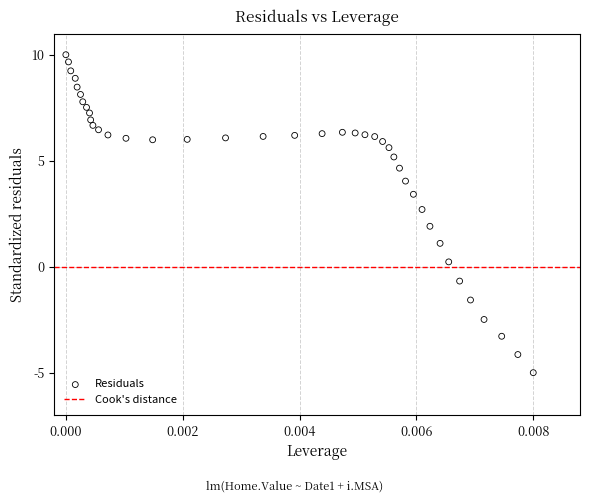

What is the range of Y values (max minus min)?

15.0